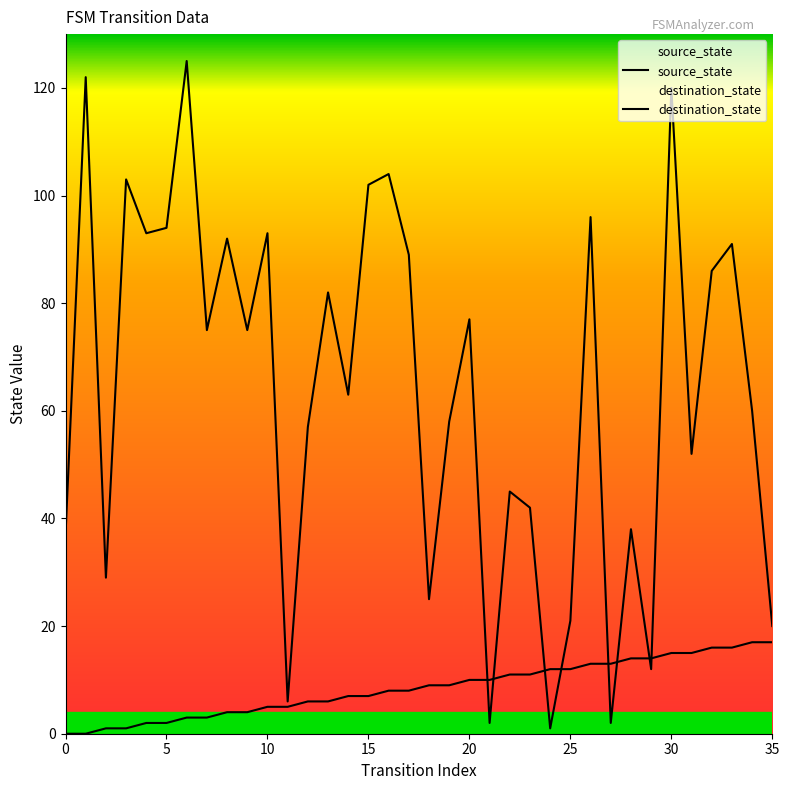

What is the difference between the destination_state values at 11 and 23?

36